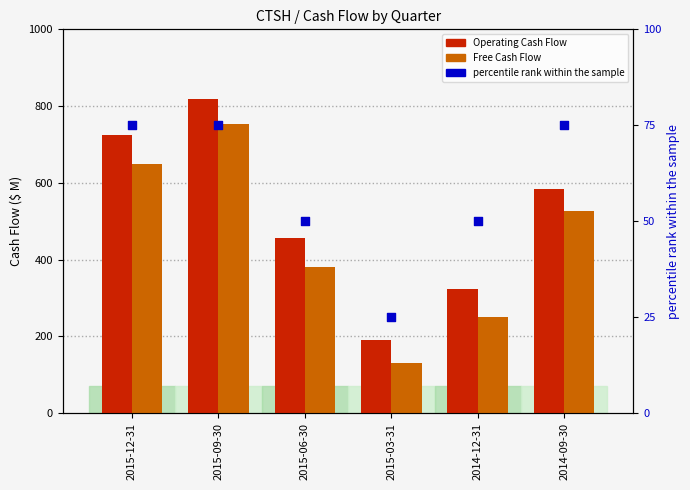

What are all the series names shown in the legend?

Operating Cash Flow, Free Cash Flow, percentile rank within the sample